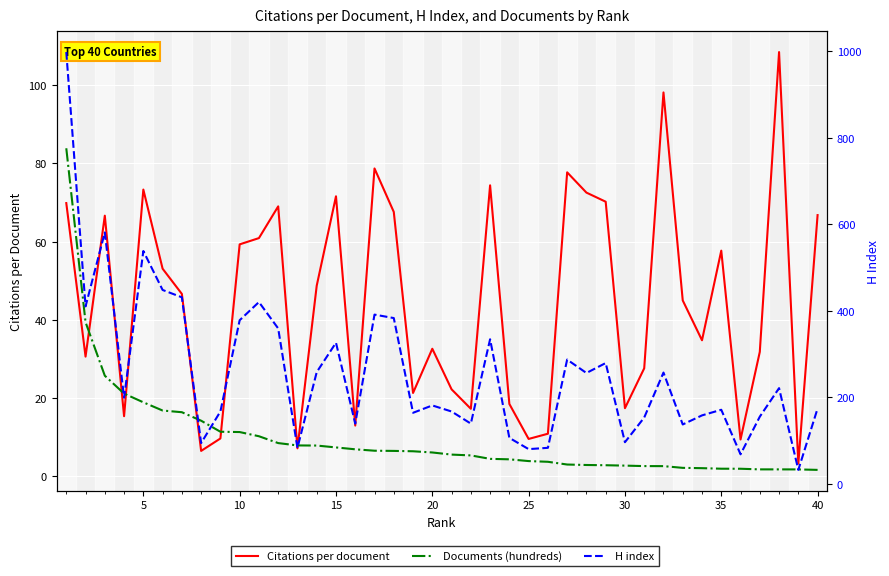

What is the average value of the H index series?

257.5